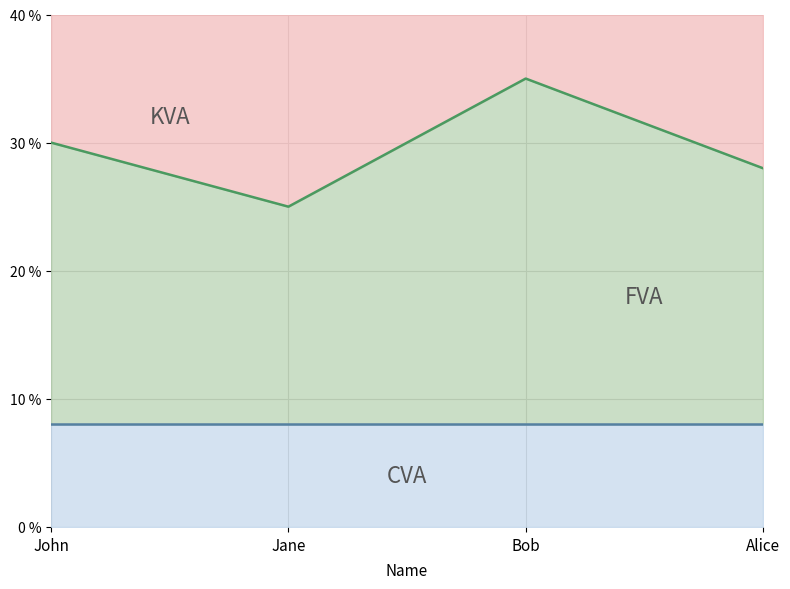

How many lines are shown in the chart?

2